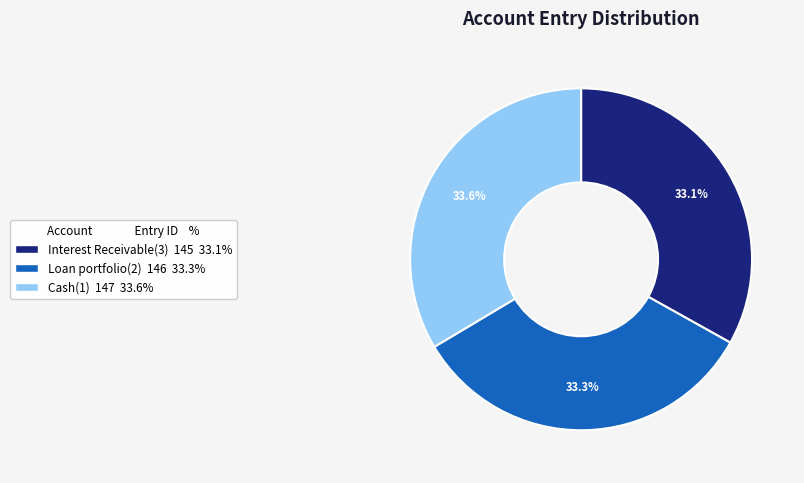

To the nearest percent, what is the combined percentage of Loan portfolio(2) and Cash(1)?

67%